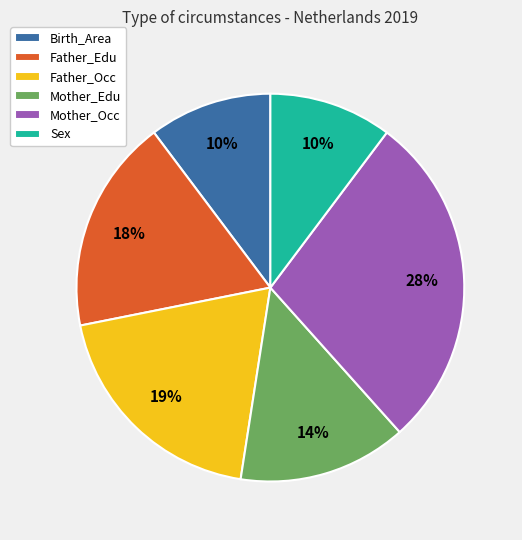

Does Mother_Edu account for over 50% of the chart?

No